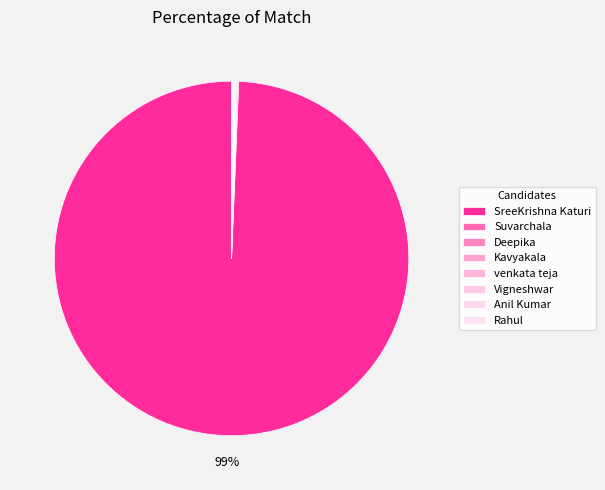

Which category has the biggest portion of the pie?

SreeKrishna Katuri